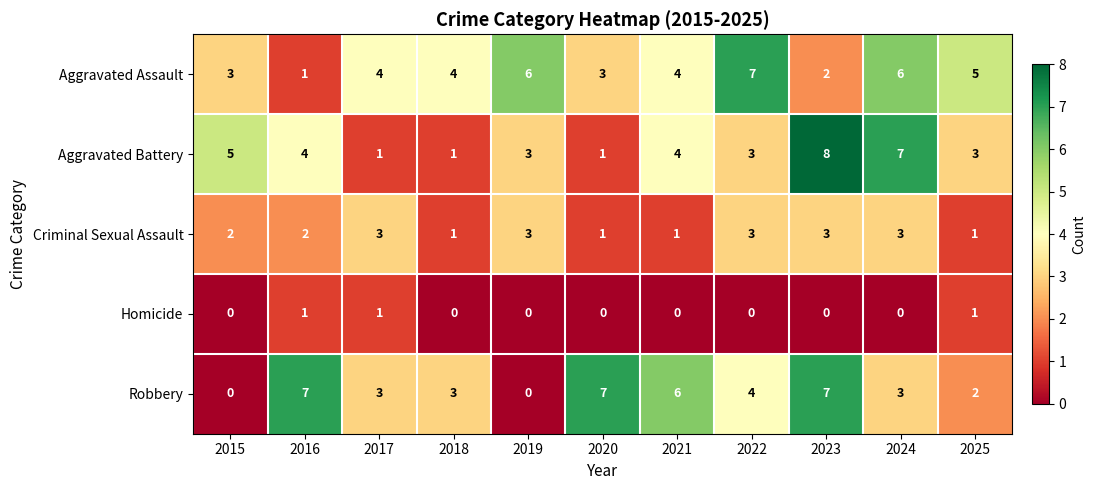

Between 2020 and 2025, which series saw the biggest shift?

Robbery